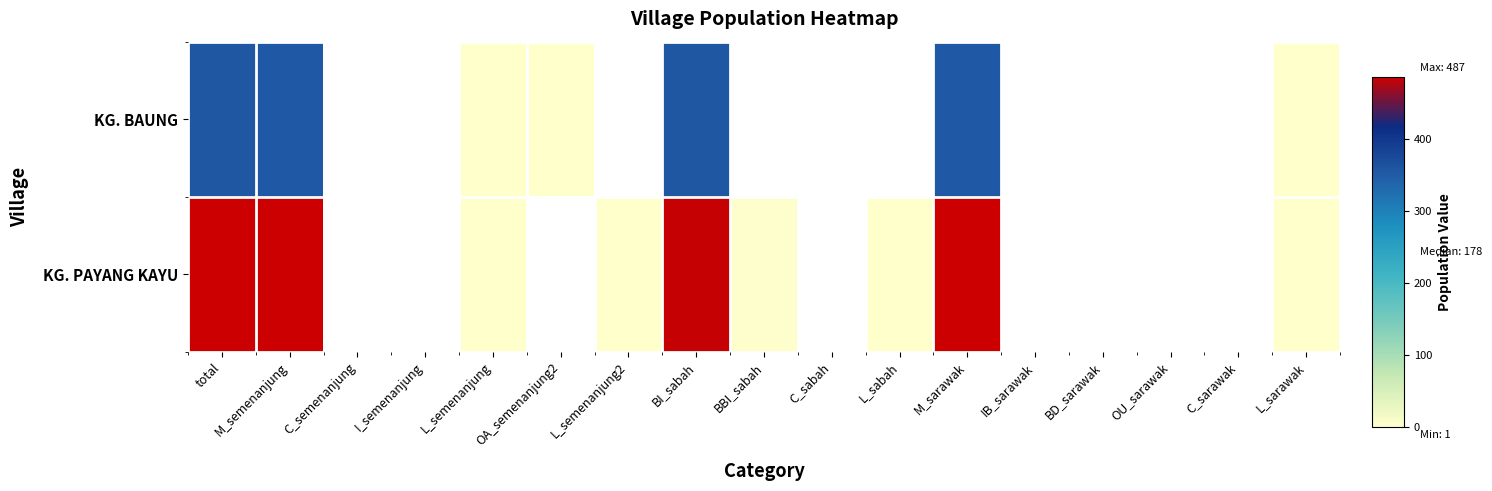

Which category has the highest value in the KG. BAUNG series?

total